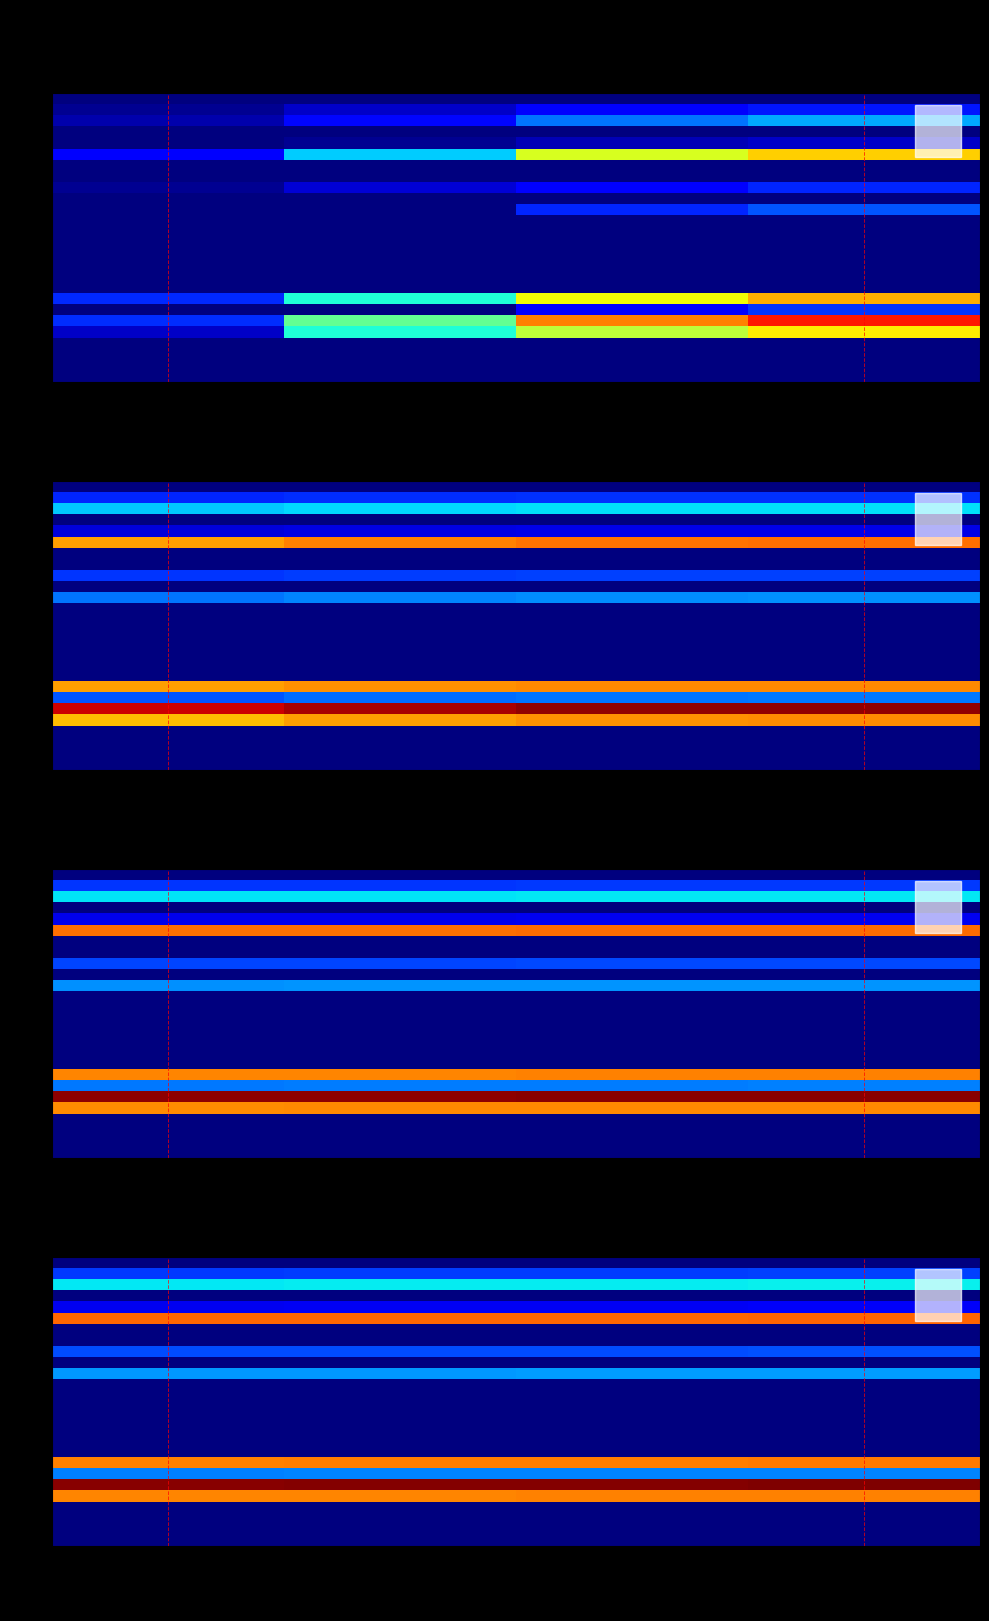

Which category has the lowest value in the TI series?

2020-06-16